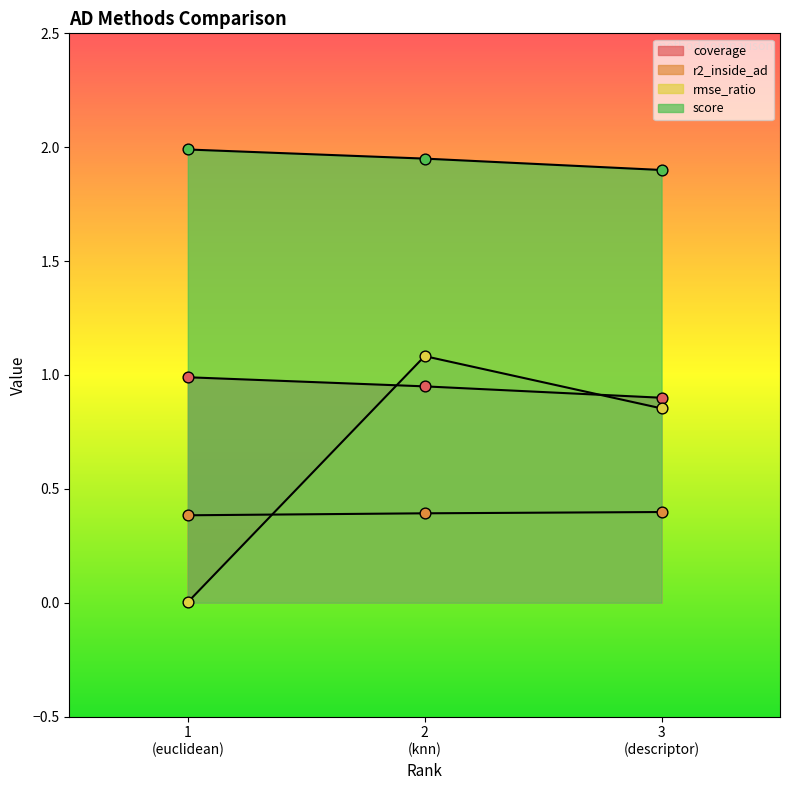

Is the value of coverage at 1 (euclidean) greater than the value of r2_inside_ad at 3 (descriptor)?

Yes